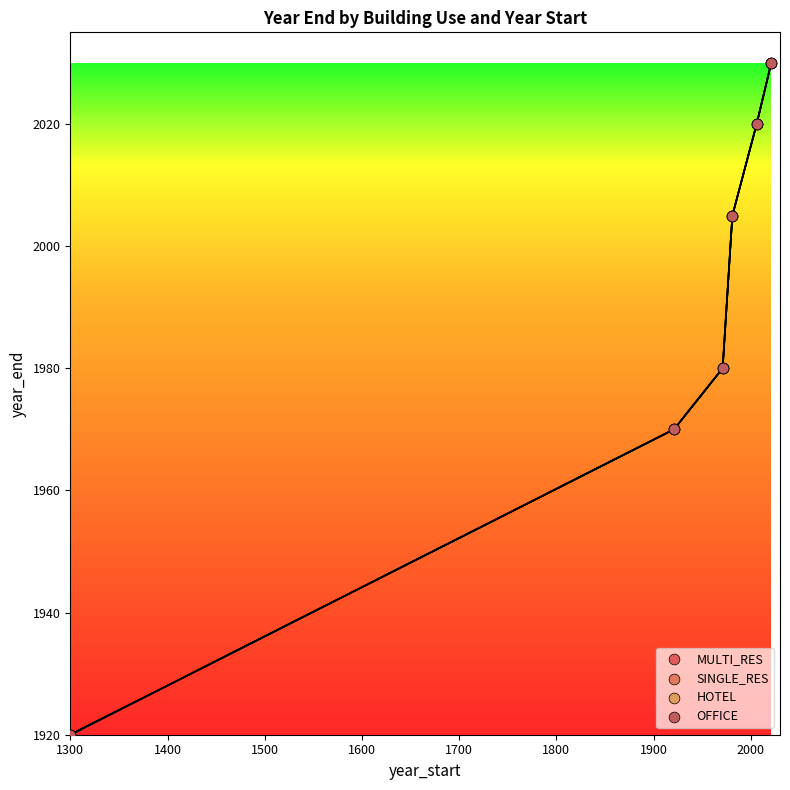

What are all the series names shown in the legend?

MULTI_RES, SINGLE_RES, HOTEL, OFFICE